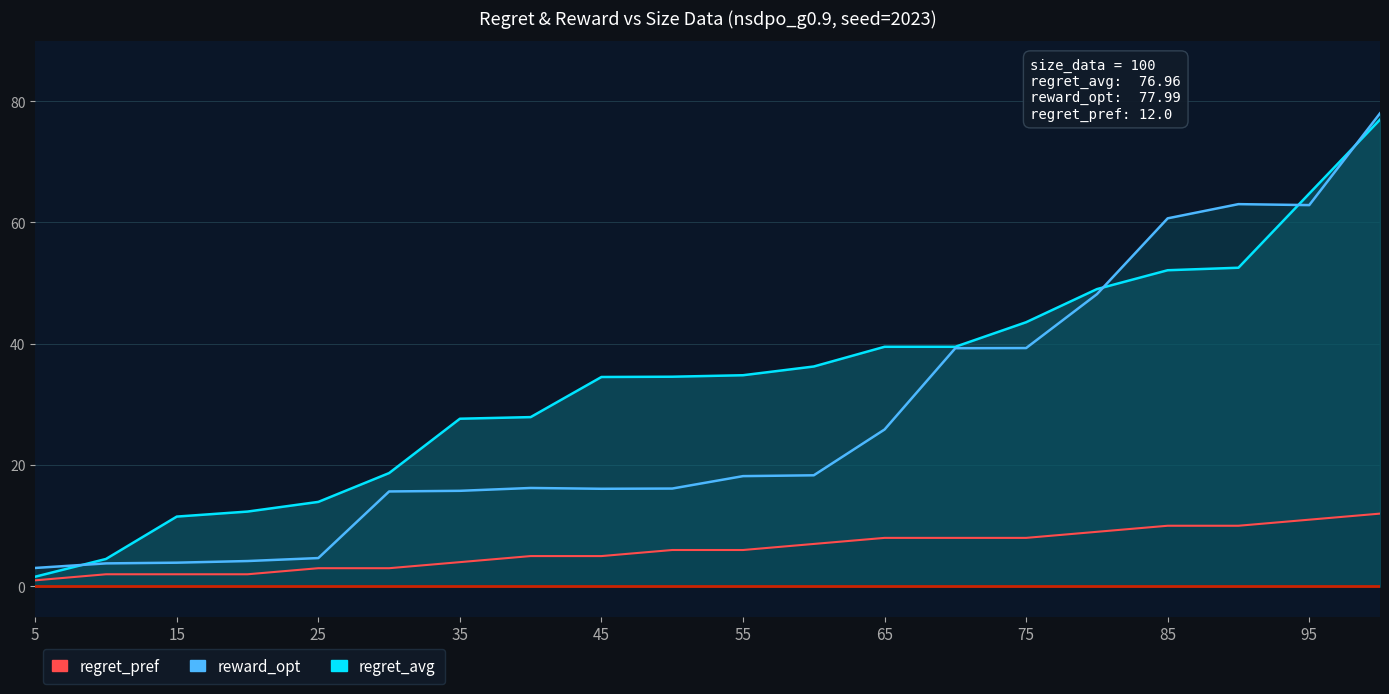

Is the value of reward_opt at 35 greater than the value of regret_pref at 20?

Yes